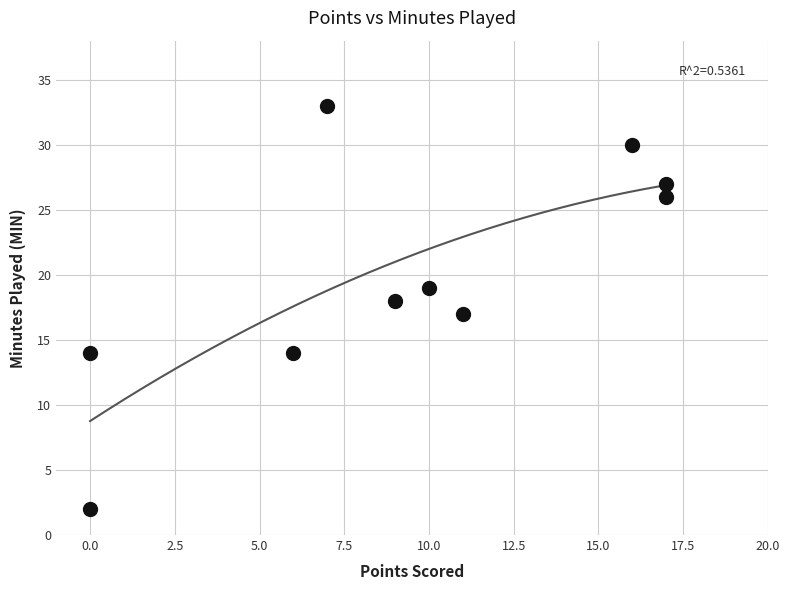

What is the average Y value?

20